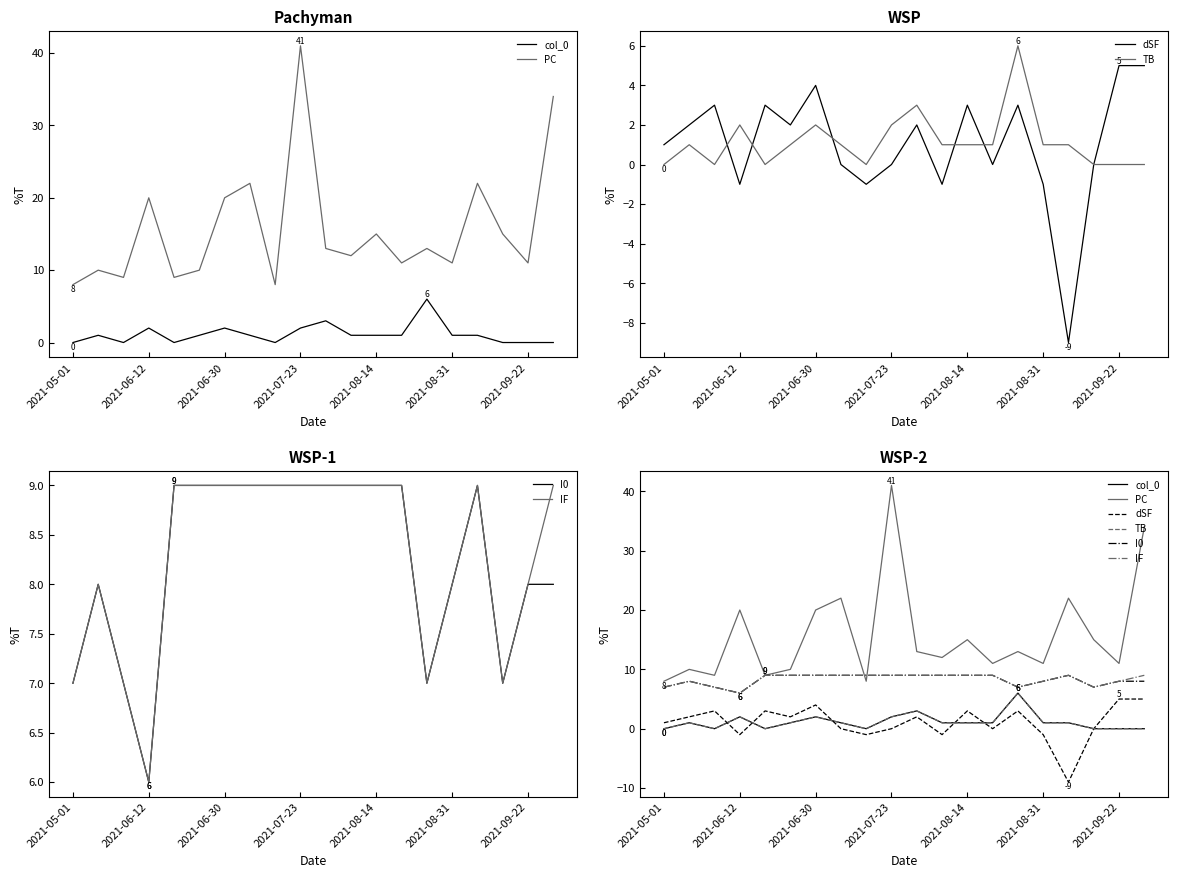

What is the difference between the second highest and second lowest values in the TB series?

3